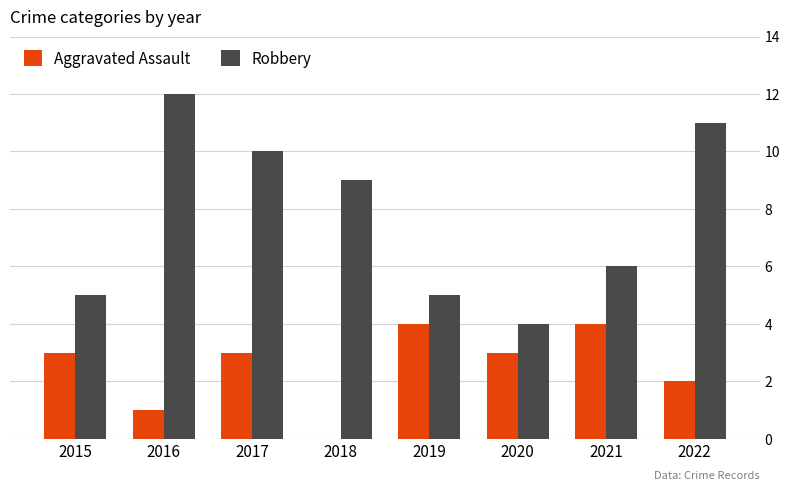

Where is Robbery nearest to the value 8?

2018